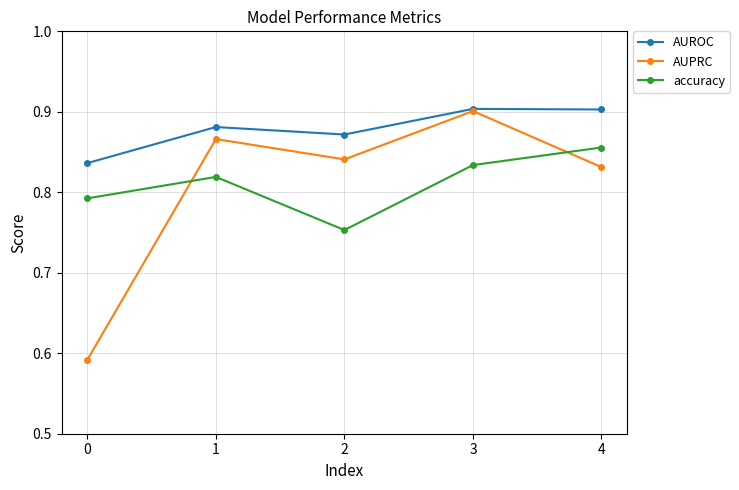

How many interior local valleys does the AUPRC series have?

1